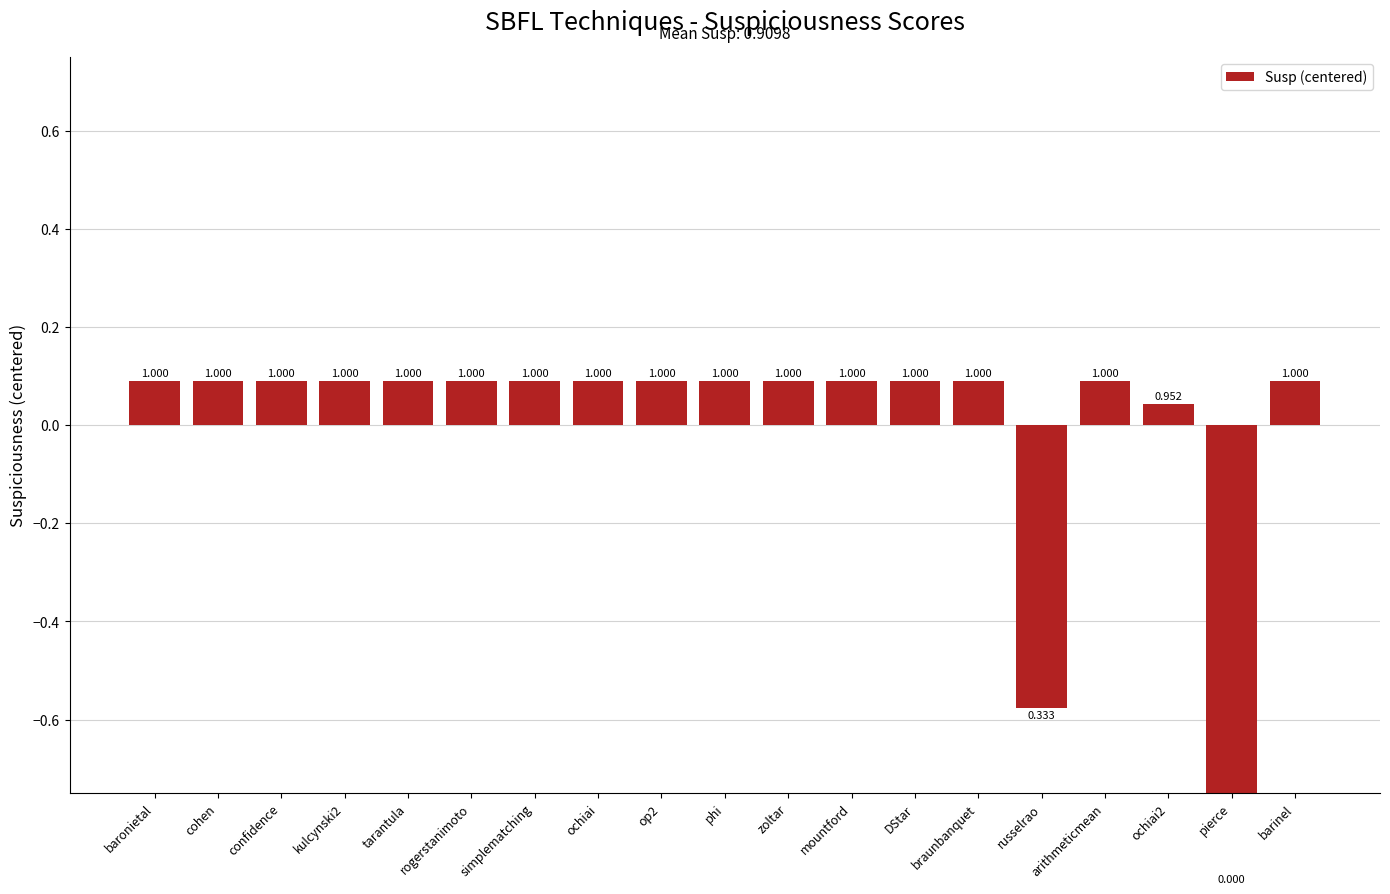

Rank the categories by value from highest to lowest.

baronietal, cohen, confidence, kulcynski2, tarantula, rogerstanimoto, simplematching, ochiai, op2, phi, zoltar, mountford, DStar, braunbanquet, arithmeticmean, barinel, ochiai2, russelrao, pierce